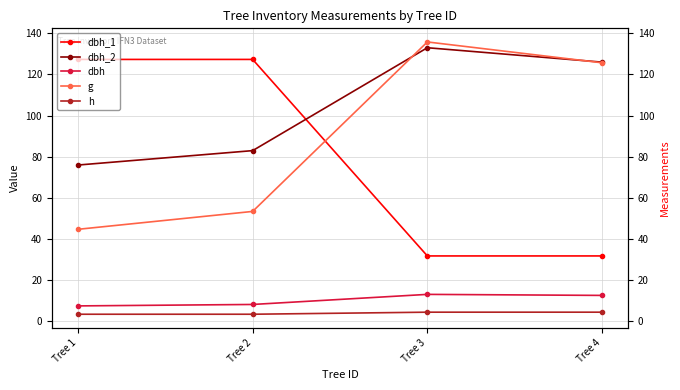

True or false: h has a value of 1.2 at Tree 4.

False